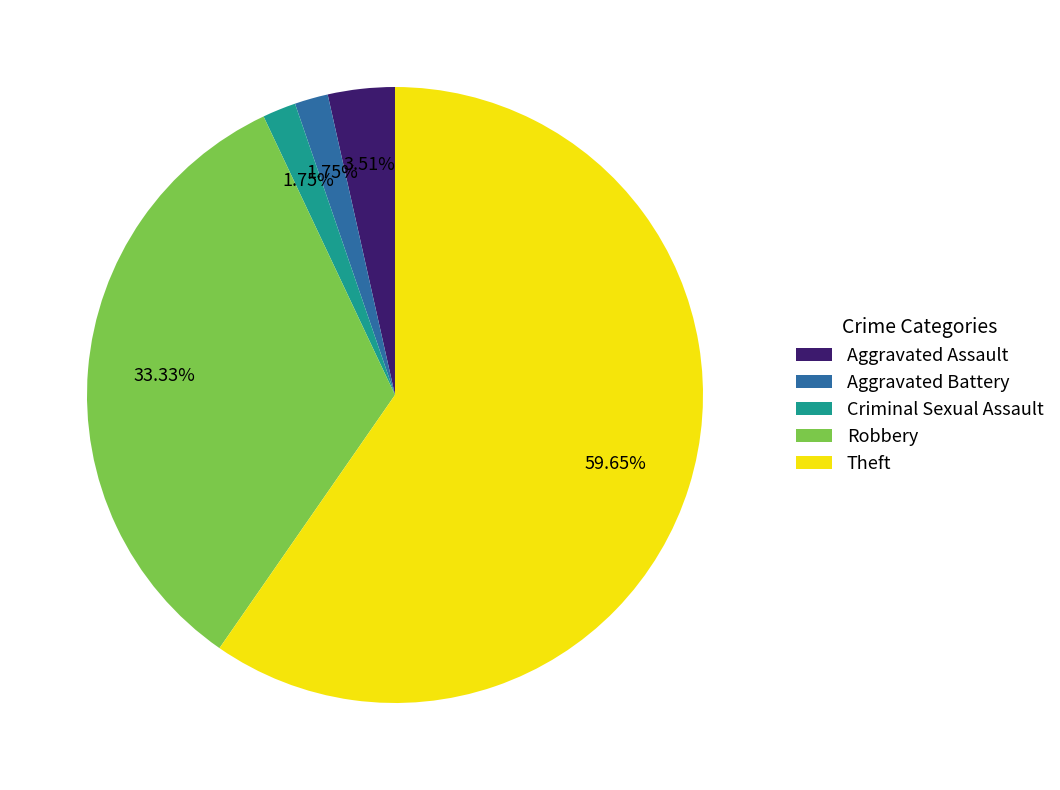

To the nearest percent, what portion does Criminal Sexual Assault represent?

2%